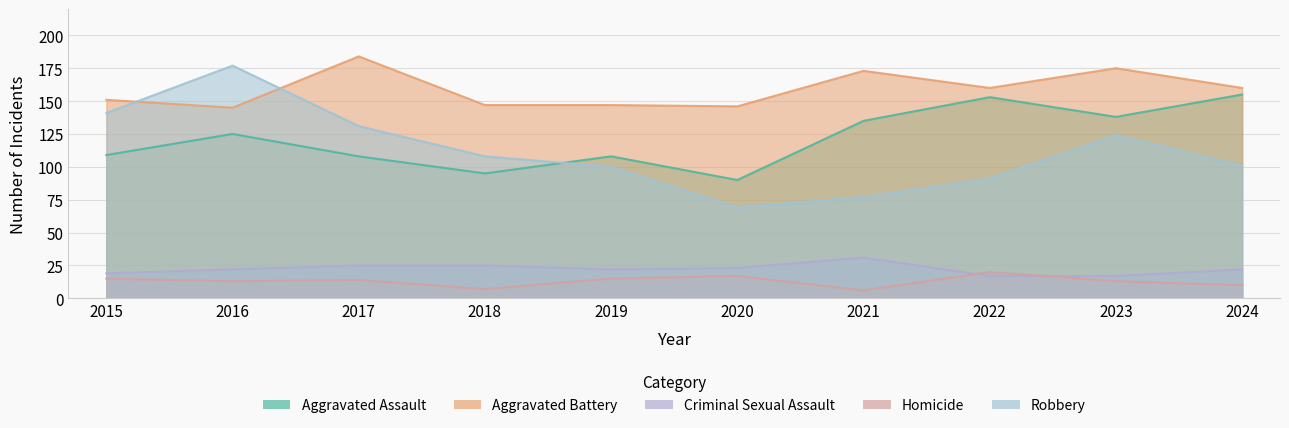

List the labels in order of Aggravated Battery value, largest first.

2017, 2023, 2021, 2022, 2024, 2015, 2018, 2019, 2020, 2016